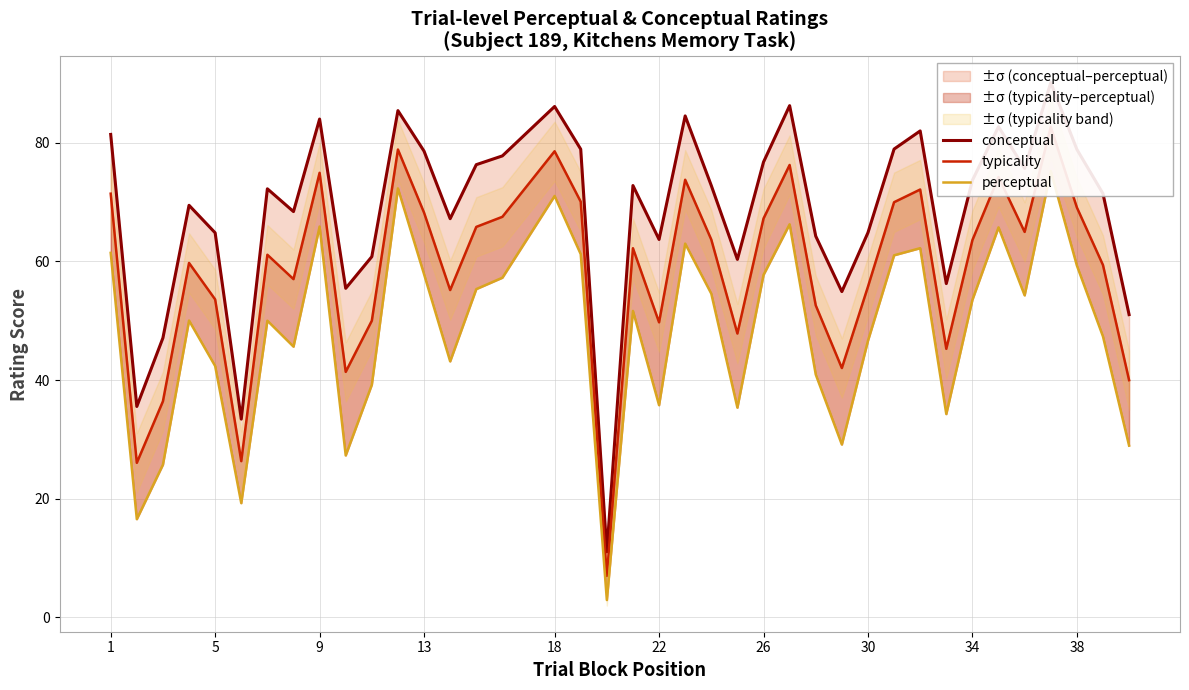

Reading right to left, transcribe all the data shown in this chart.

conceptual: 51.0	71.4	78.9	90.1	75.7	82.7	73.7	56.3	82.0	78.9	64.8	54.9	64.3	86.3	76.8	60.3	72.8	84.5	63.7	72.8	11.0	78.9	86.1	77.8	76.3	67.2	78.6	85.4	60.8	55.5	84.0	68.4	72.2	33.4	64.8	69.5	47.1	35.5	81.4
typicality: 40.0	59.4	69.1	82.7	65.0	74.2	63.6	45.3	72.1	70.0	55.7	42.0	52.6	76.3	67.2	47.8	63.7	73.8	49.7	62.2	7.0	70.1	78.6	67.5	65.8	55.2	68.2	78.9	50.0	41.4	74.9	57.0	61.1	26.3	53.6	59.7	36.4	26.0	71.4
perceptual: 28.9	47.3	59.3	75.2	54.3	65.7	53.5	34.3	62.2	61.0	46.6	29.1	40.9	66.3	57.7	35.3	54.6	63.0	35.8	51.6	2.9	61.2	71.0	57.2	55.3	43.1	57.8	72.3	39.2	27.3	65.9	45.6	50.0	19.2	42.4	50.0	25.7	16.5	61.4